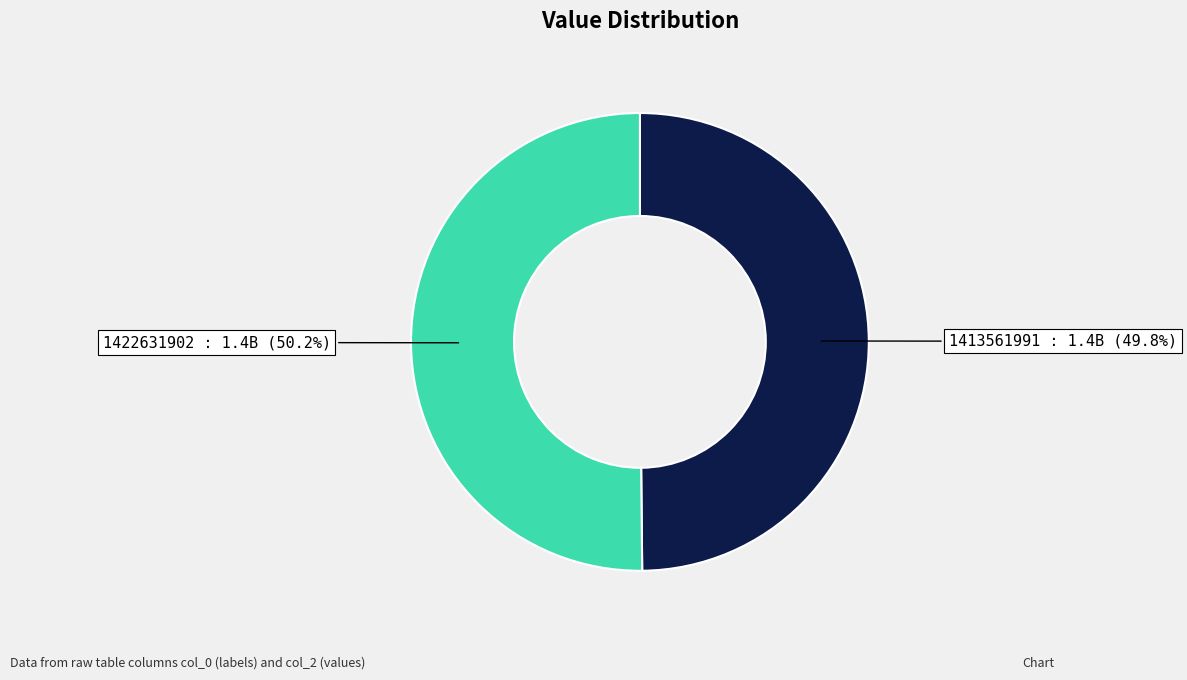

Does any single category account for the majority?

Yes